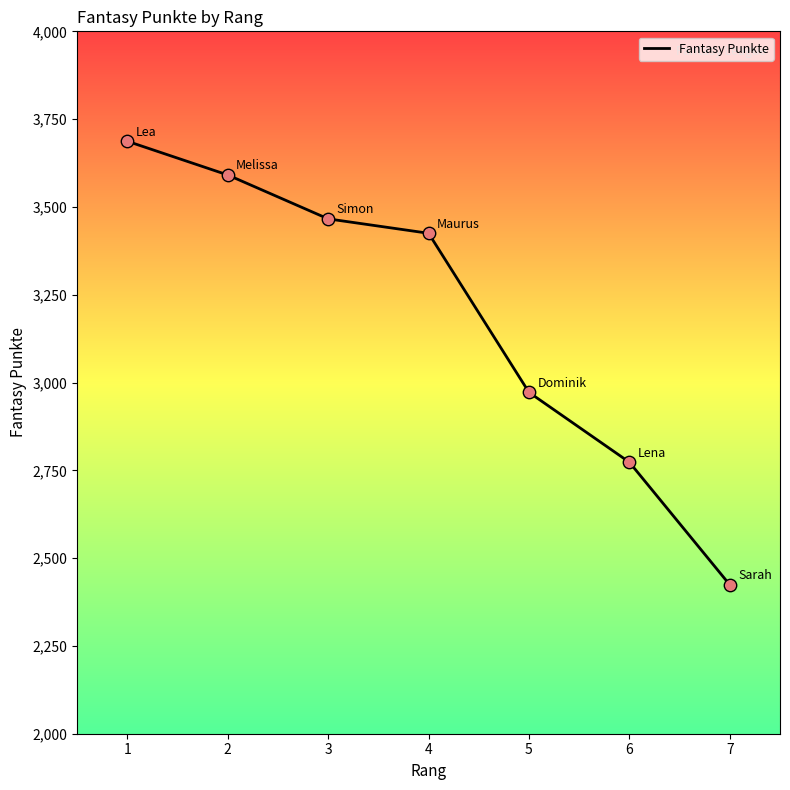

Which has a higher value, 4 or 5?

4